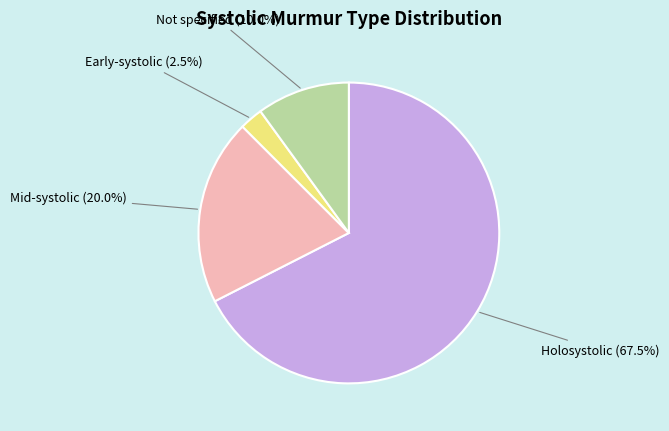

To the nearest percent, what is the difference between the largest and smallest slice percentages?

65%